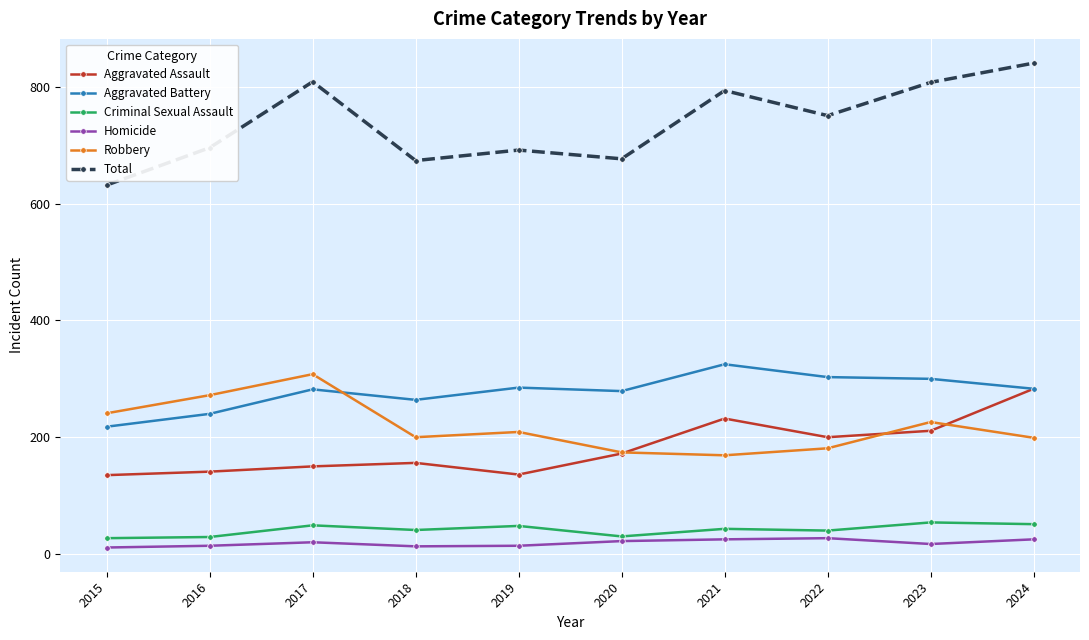

Which label corresponds to the largest value in the chart?

2024